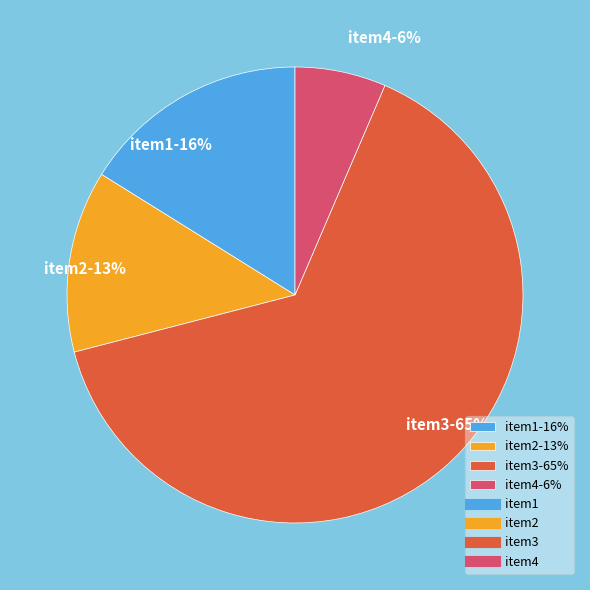

How many segments does this pie chart have?

4